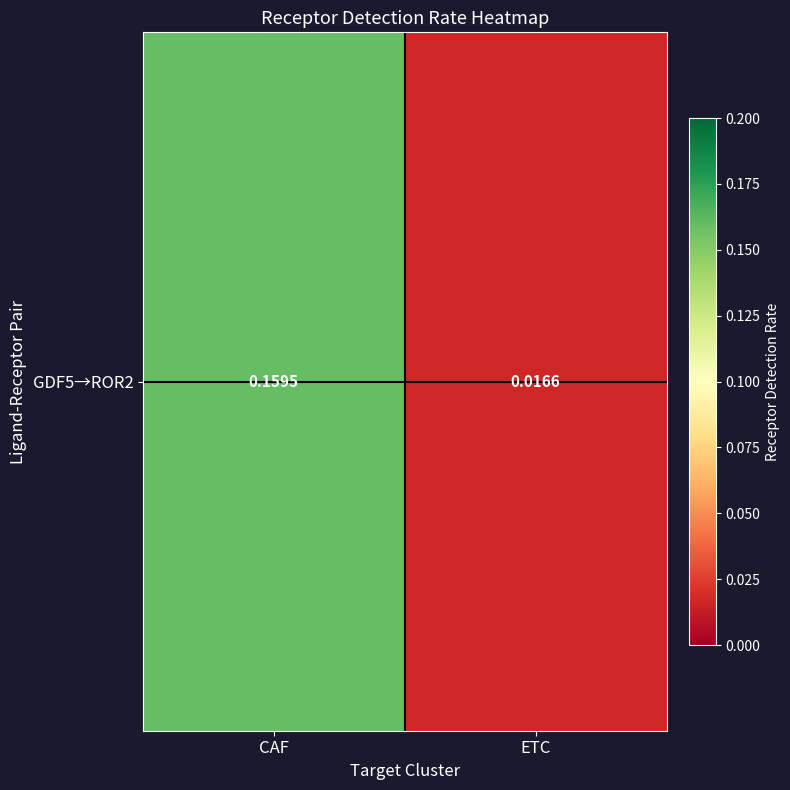

Reading left to right, transcribe all the data shown in this chart.

CAF=0.2	ETC=0.0